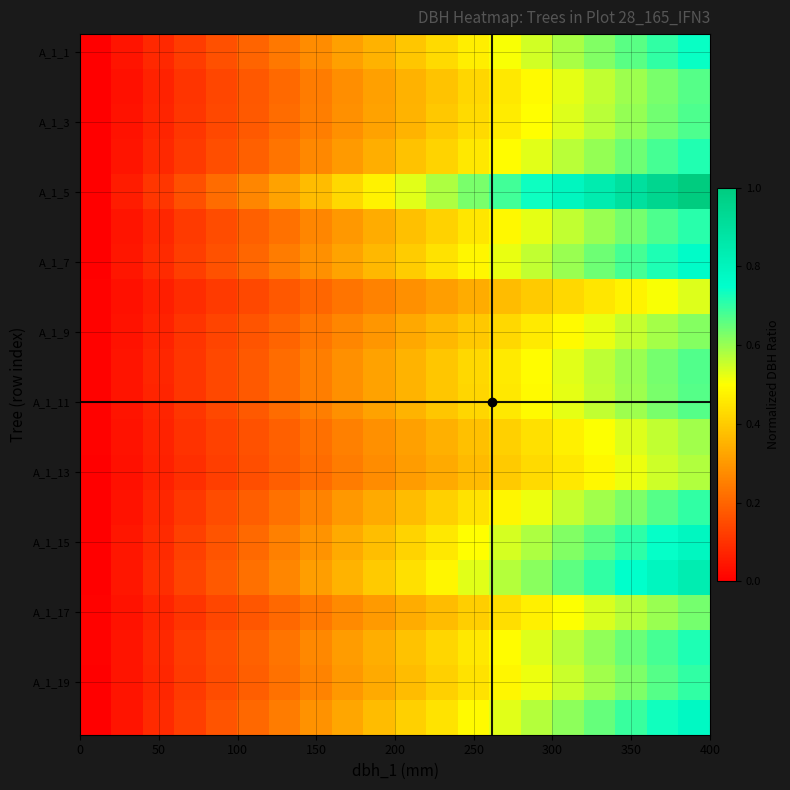

Count the number of data series in this chart.

20